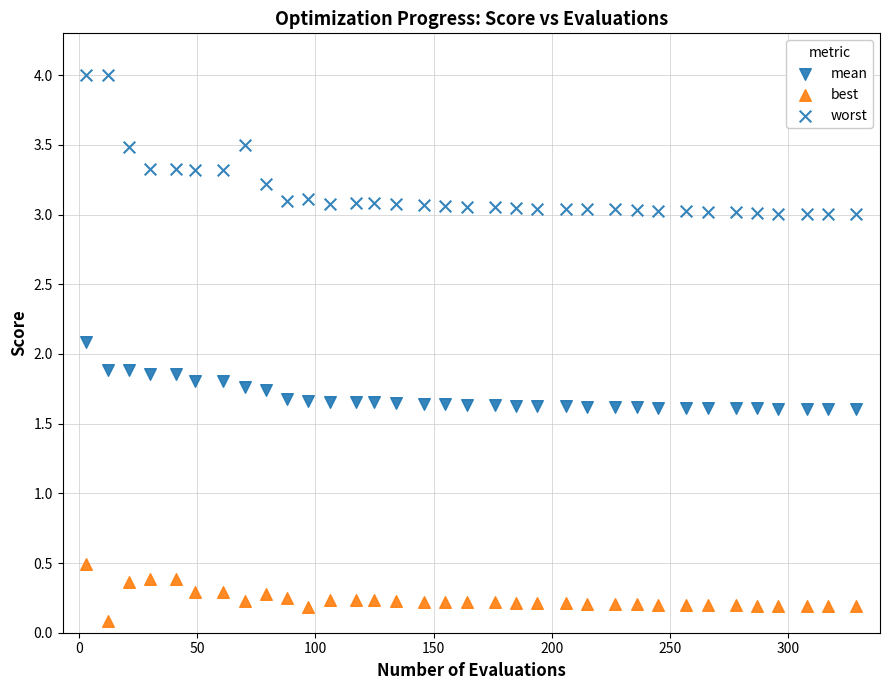

Count the number of points in this scatter plot.

102